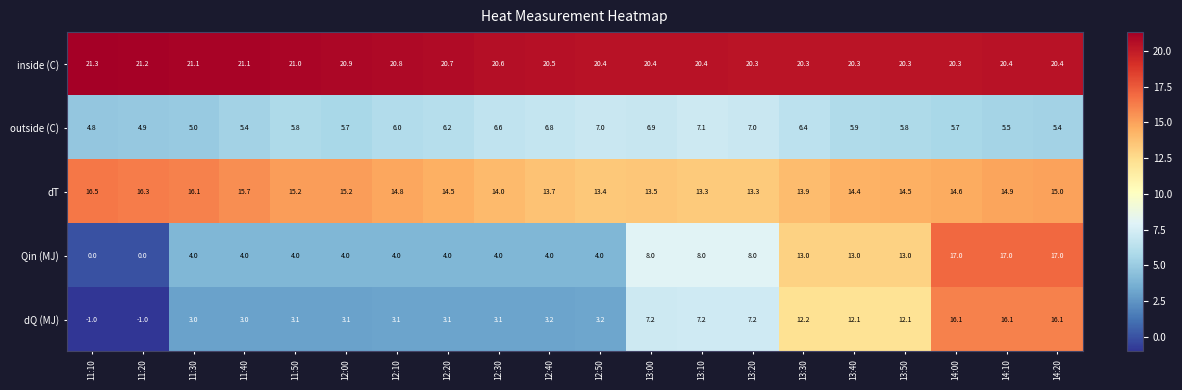

At how many categories does at least one series exceed 20?

20